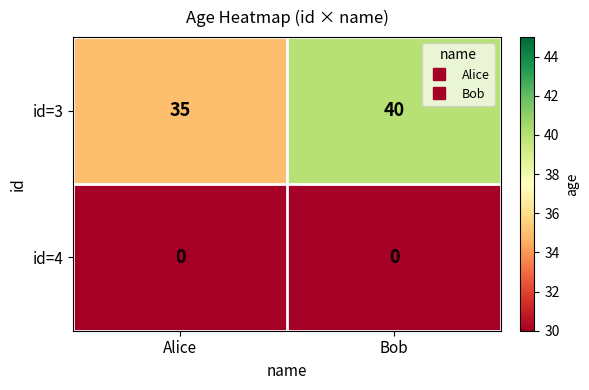

What is the spread (max minus min) of values at Bob?

40